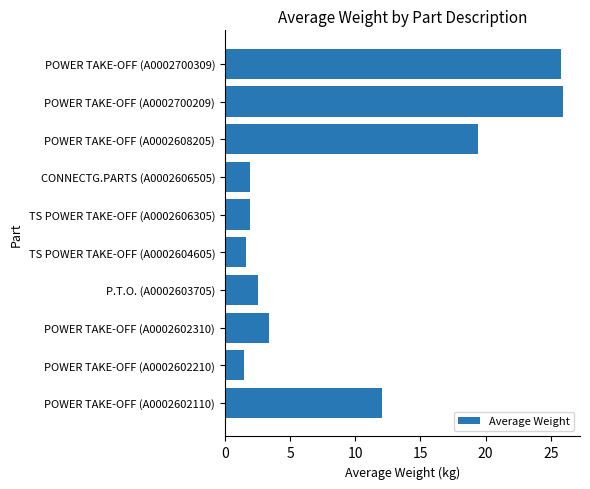

What is the average value?

9.6